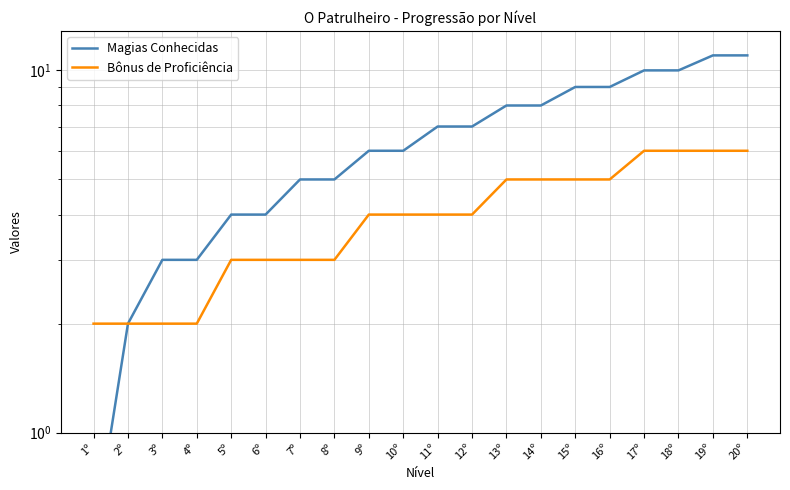

List the series in order of their peak value, lowest first.

Bônus de Proficiência, Magias Conhecidas